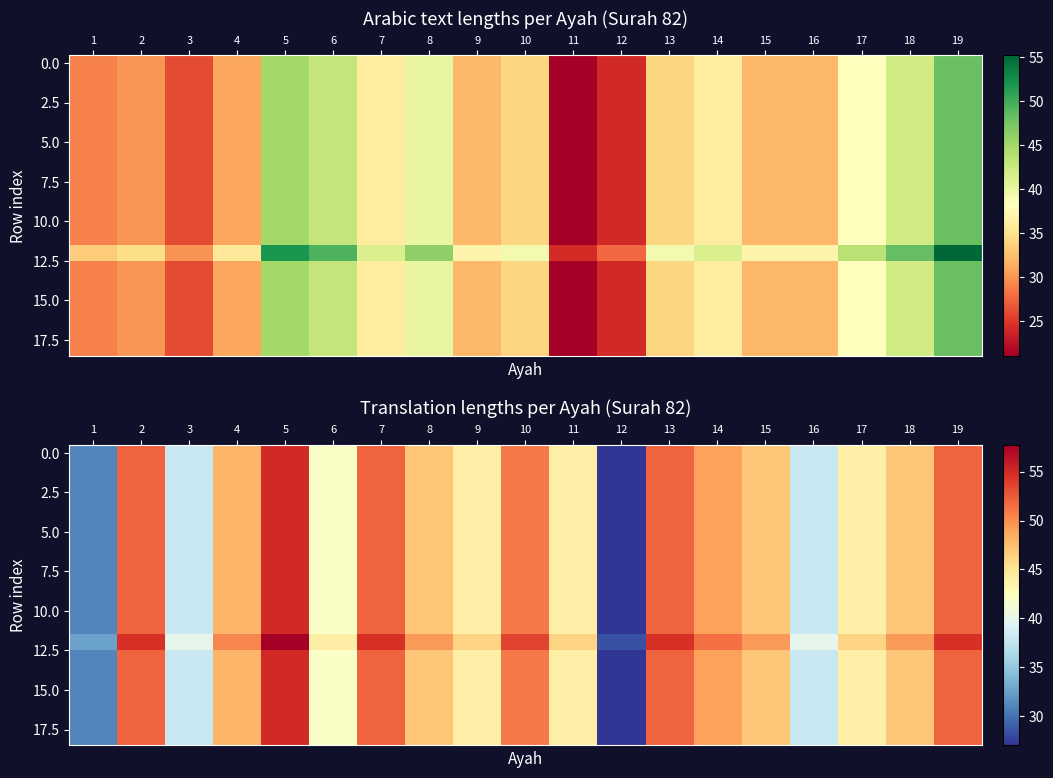

What is the total value across all series at 17?

838.2